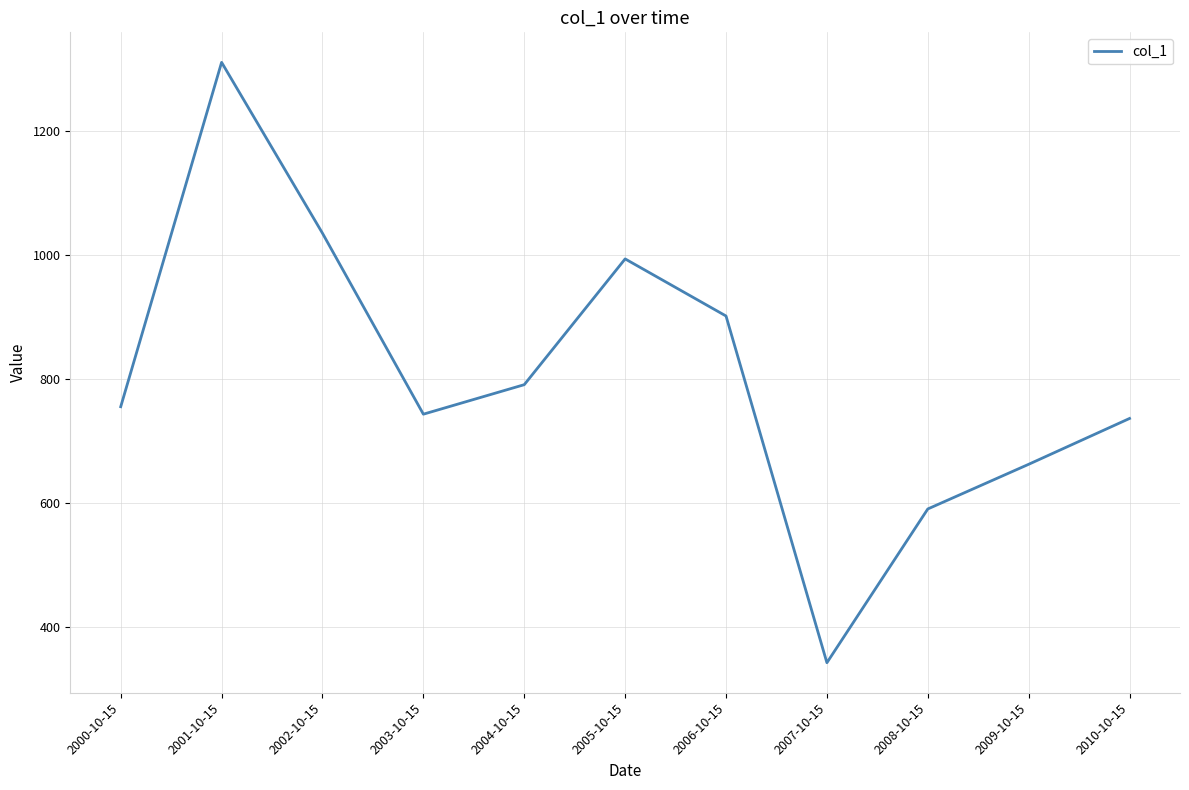

At which category does the data reach its first local valley?

2003-10-15